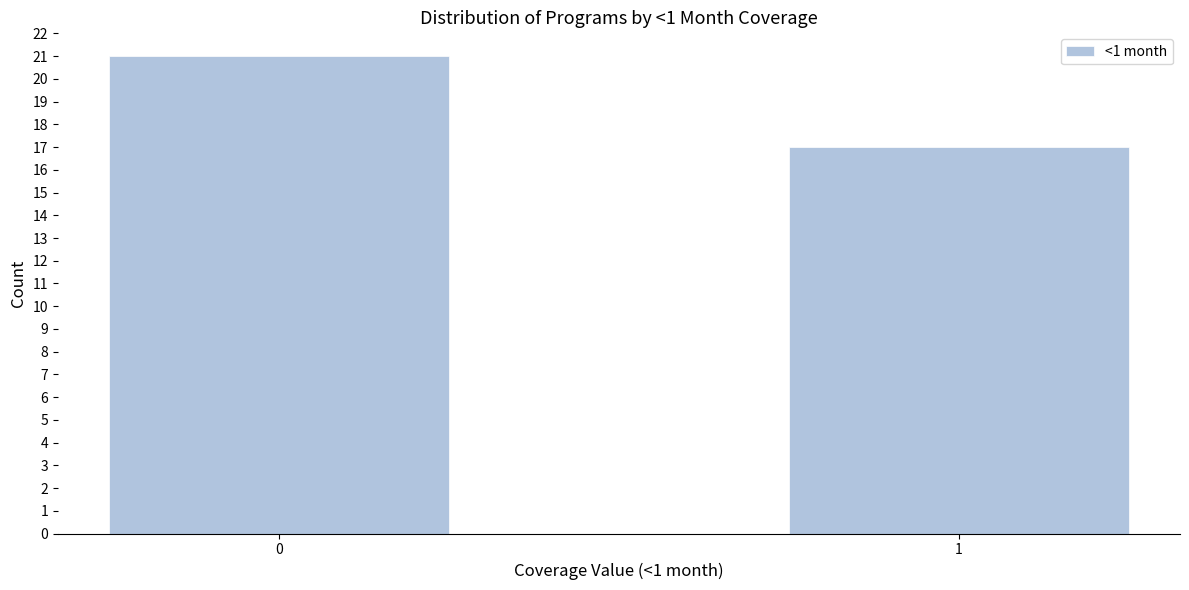

Reading left to right, what are all the values shown in this chart?

21	17